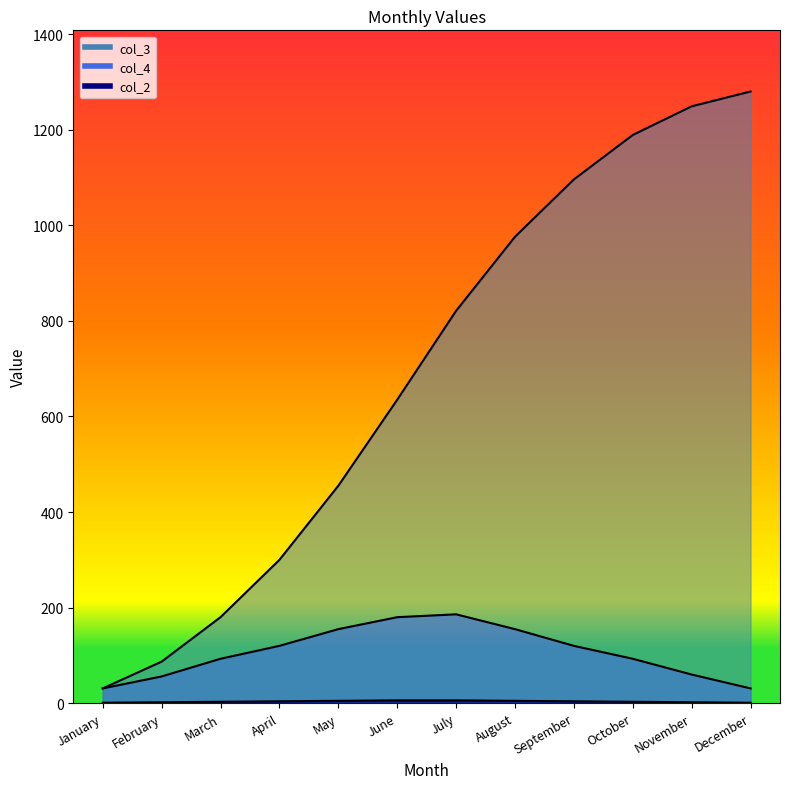

Reading left to right, extract all data points from this chart.

col_4: January=31	February=56	March=93	April=120	May=155	June=180	July=186	August=155	September=120	October=93	November=60	December=31
col_3: January=31	February=87	March=180	April=300	May=455	June=635	July=821	August=976	September=1096	October=1189	November=1249	December=1280
col_2: January=1	February=2	March=3	April=4	May=5	June=6	July=6	August=5	September=4	October=3	November=2	December=1